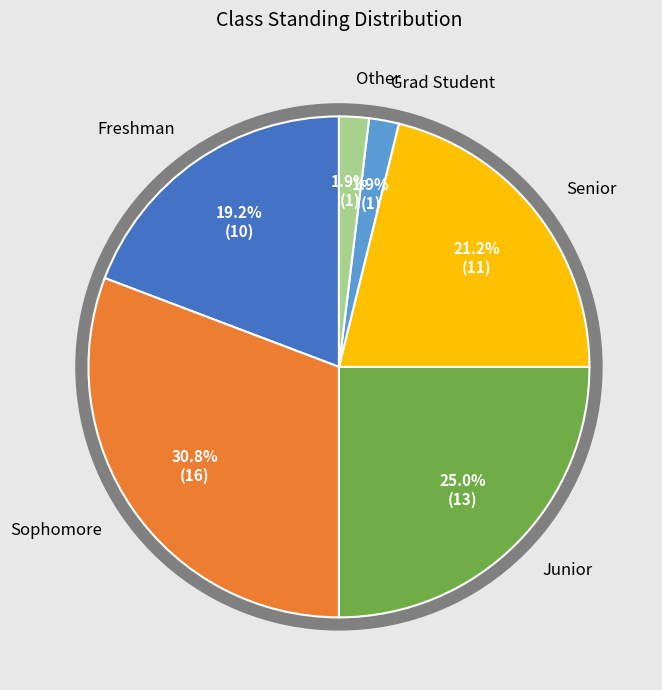

Which slice is the smallest?

Grad Student